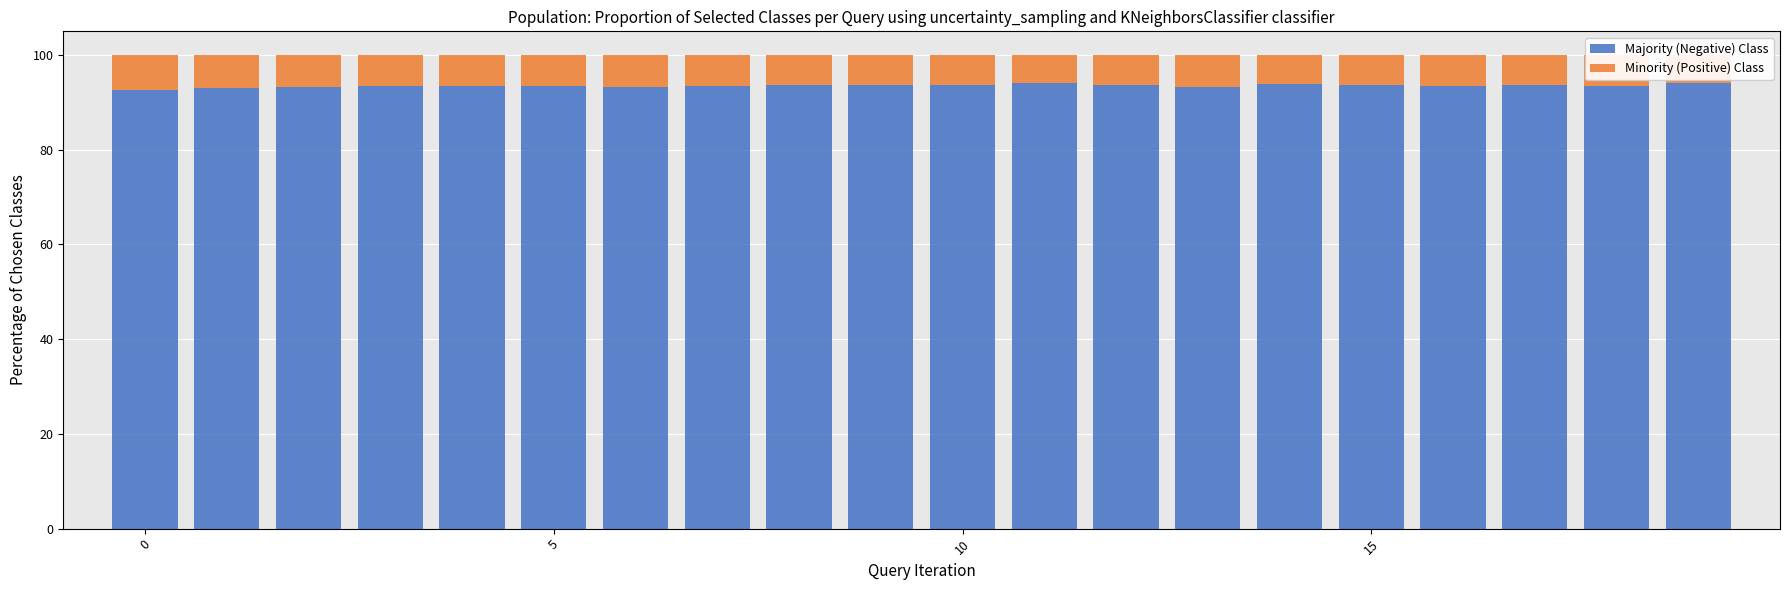

How many bars are there in total?

20